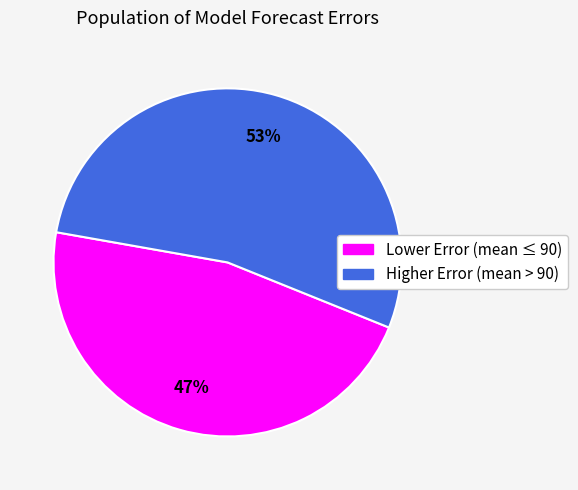

Is there a majority slice in this chart?

Yes